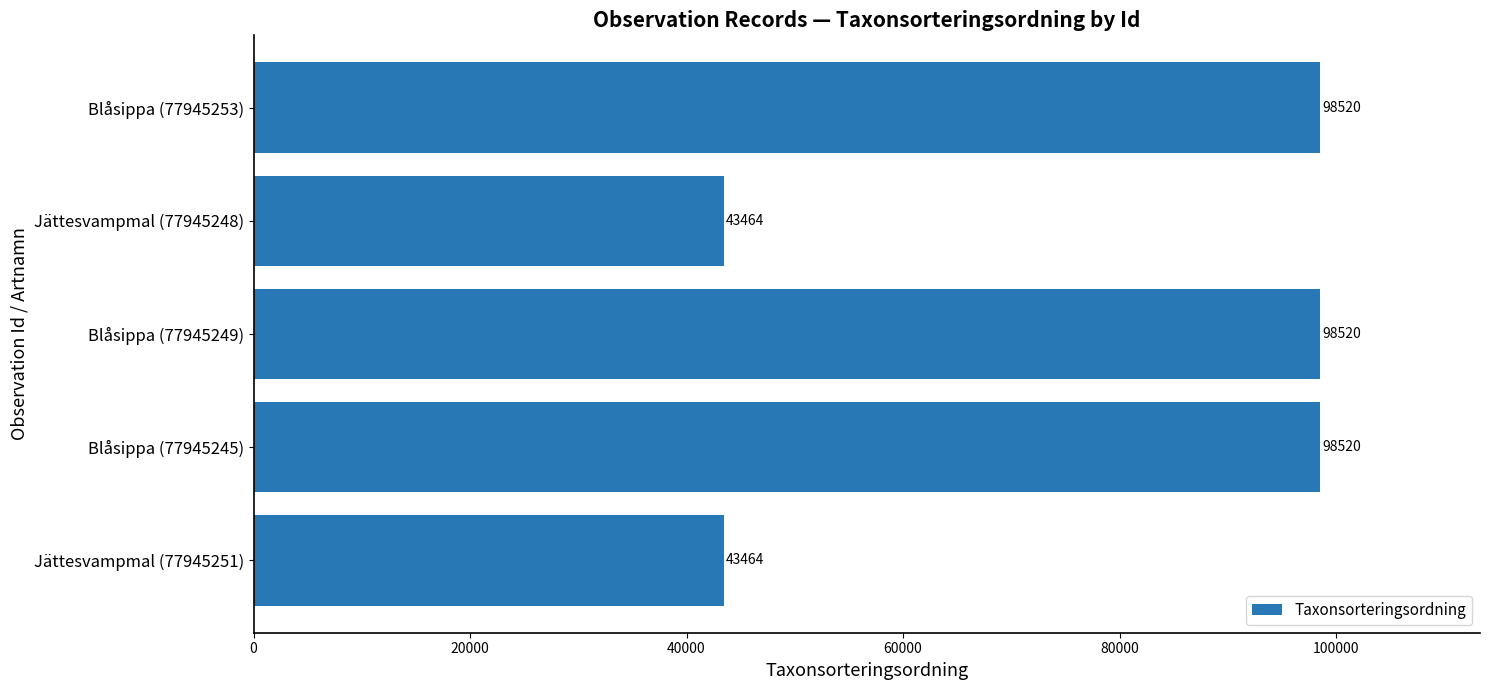

The value at Blåsippa (77945245) is 142767. True or false?

False